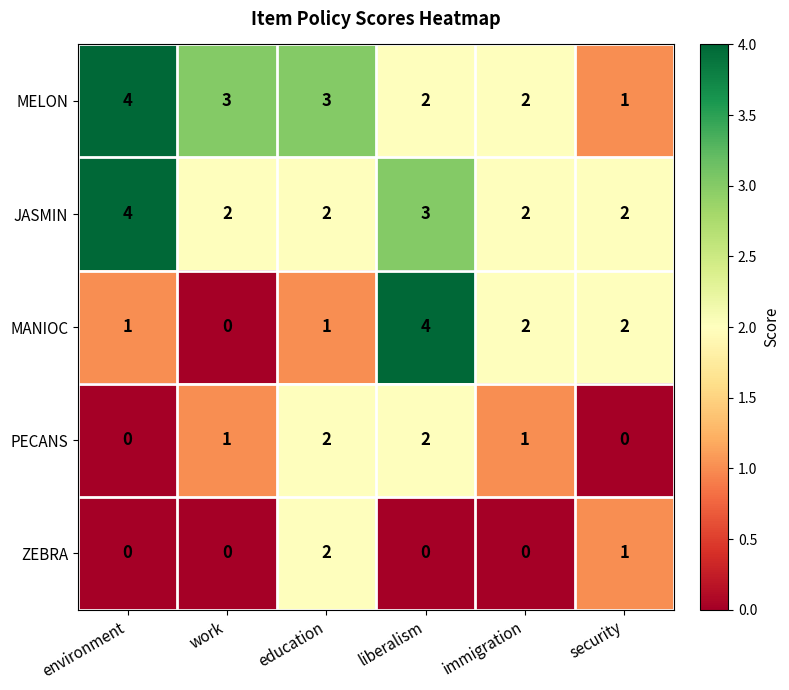

What is the sum of all MELON values?

15